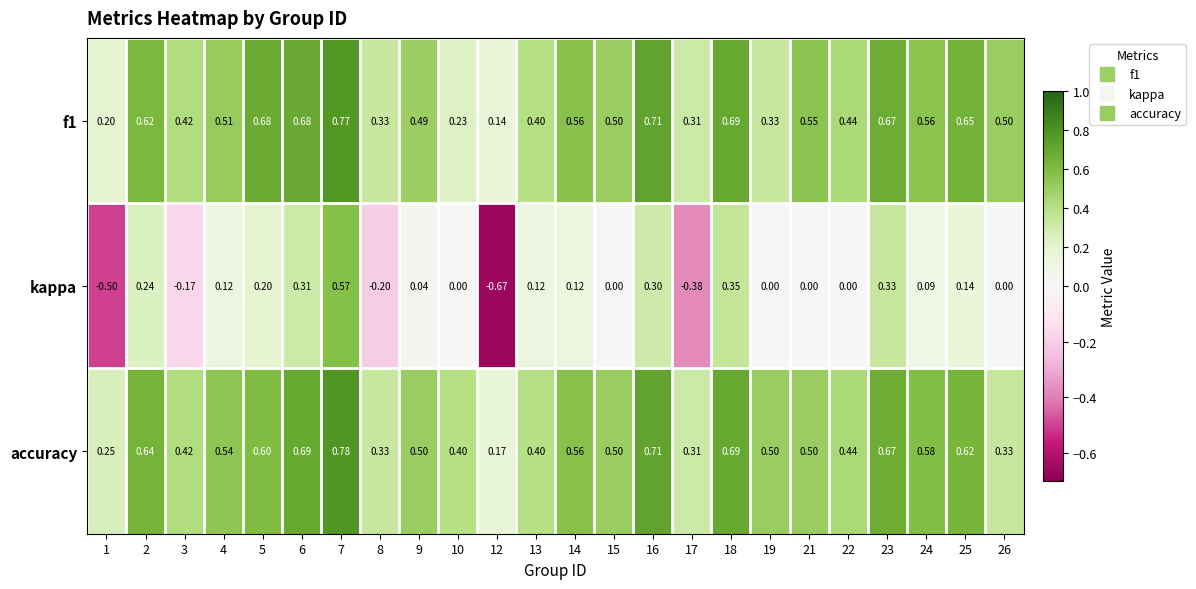

Which series has the largest total across all categories?

accuracy